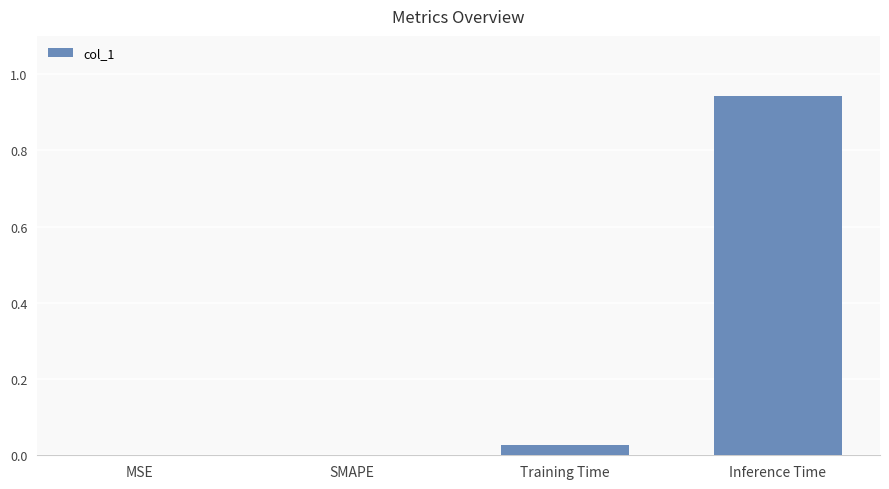

What is the sum of the values at Training Time and Inference Time?

1.0